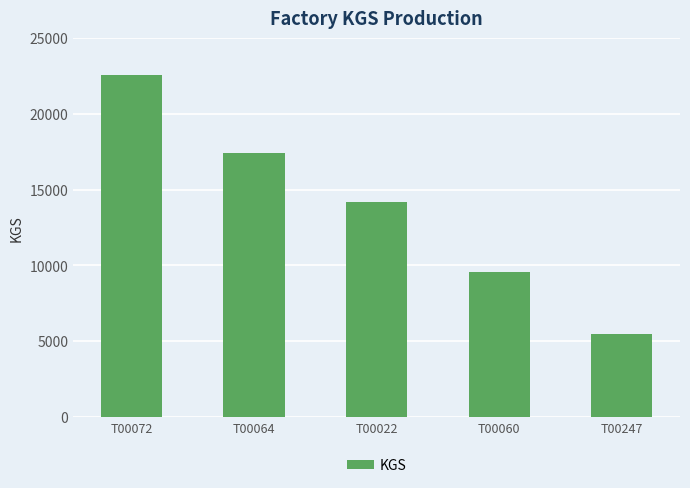

What is the greatest value displayed?

22546